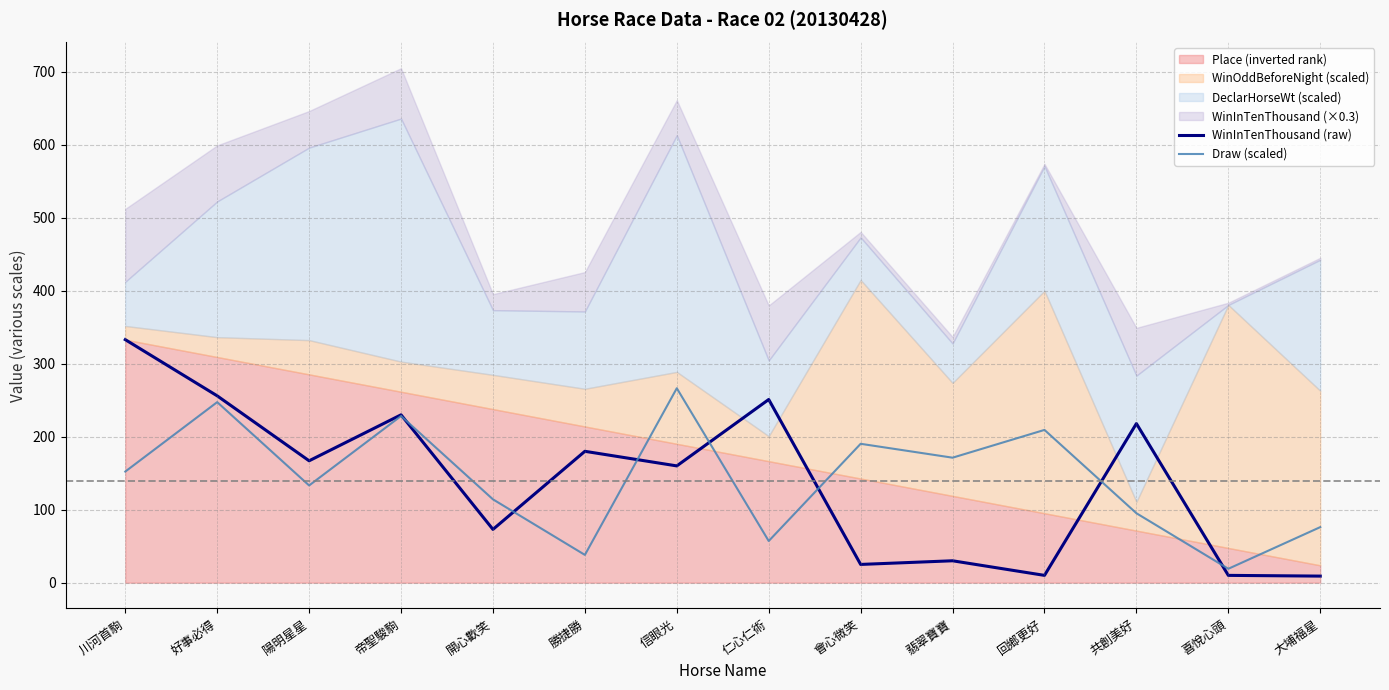

Is the value of WinInTenThousand (raw) at 喜悅心頭 greater than the value of Draw (scaled) at 共創美好?

No